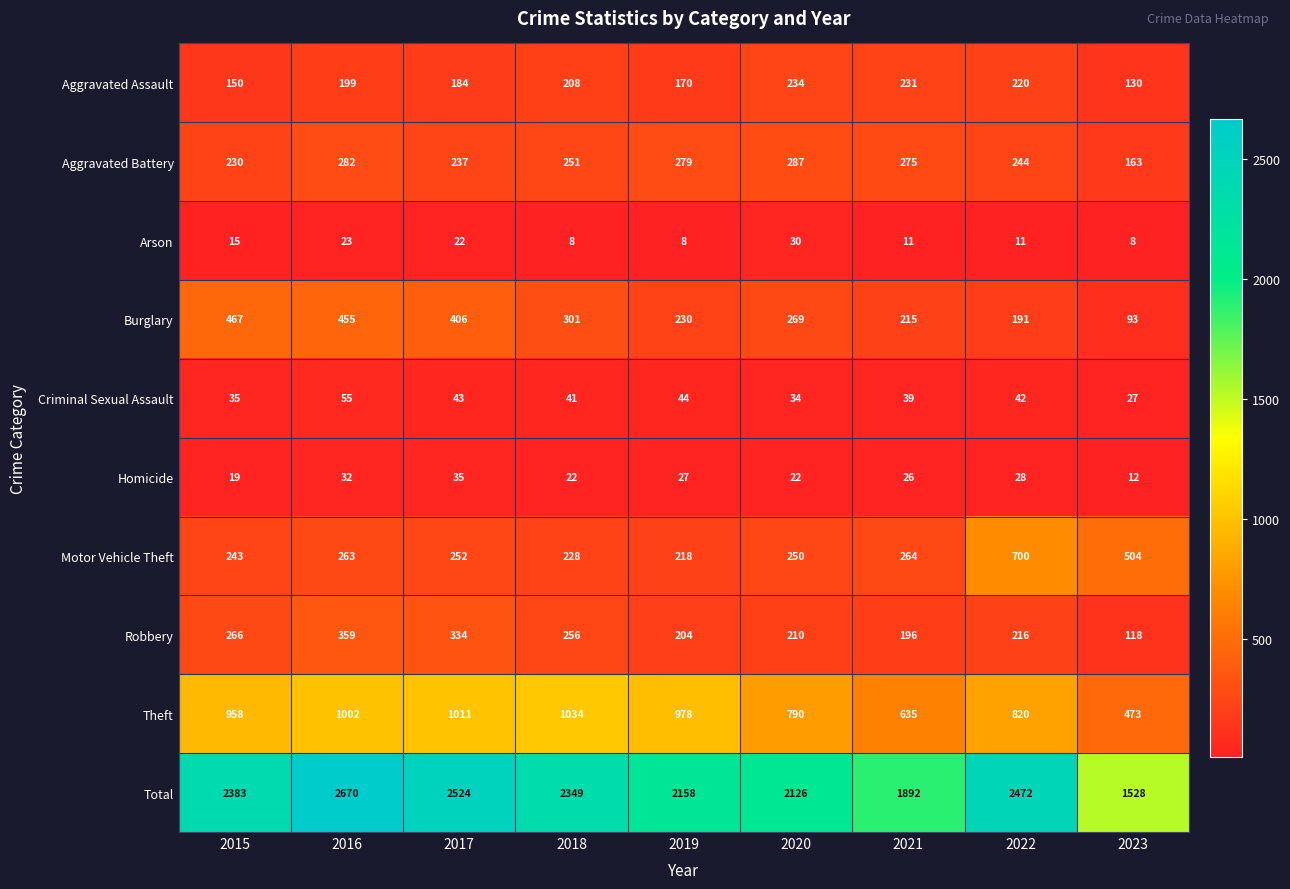

What is the highest value of the Aggravated Assault series?

234